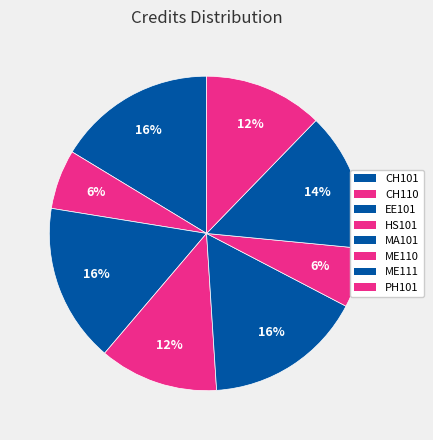

How many segments does this pie chart have?

8